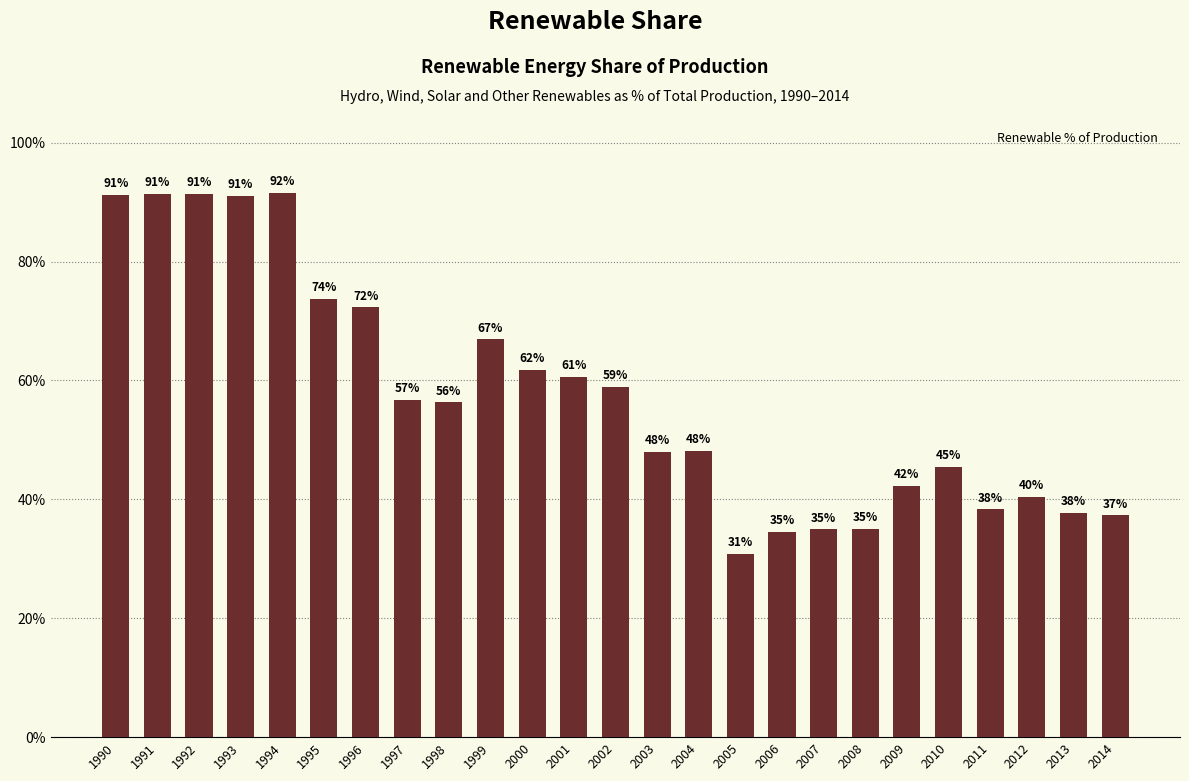

True or false: the data shows 91.4 at 1991.

True